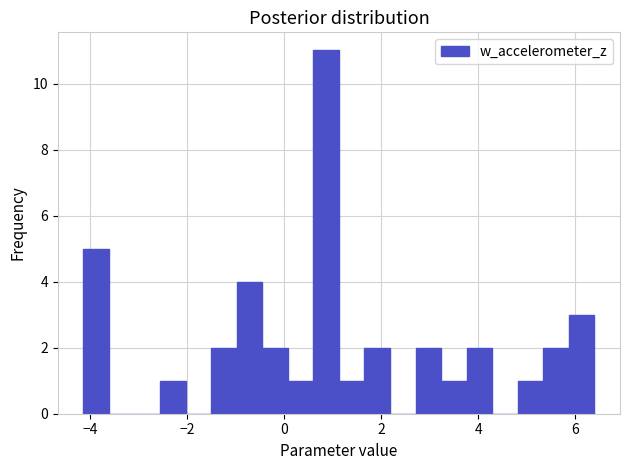

Read against the x-axis, roughly where is the centre of the tallest bar?

0.8